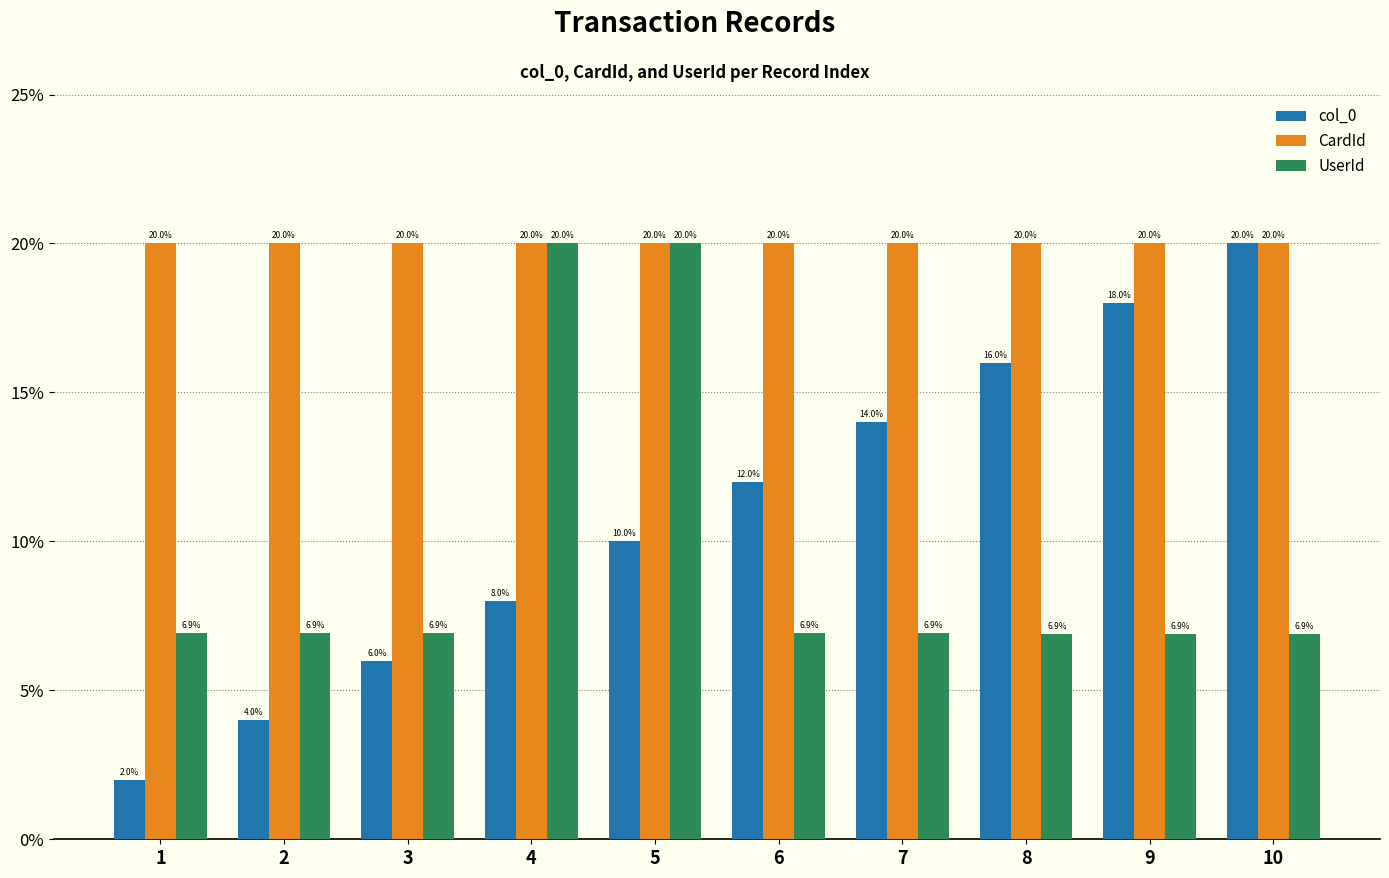

What is the sum of the CardId values at 5 and 3?

40.0